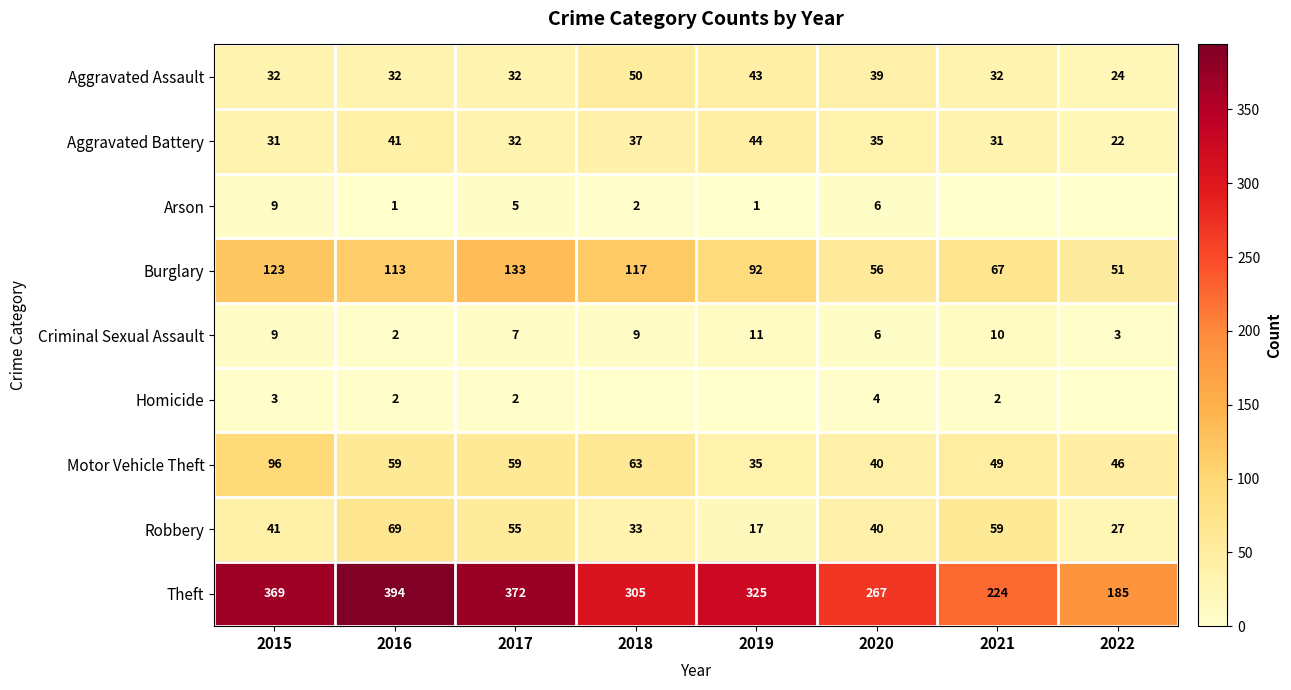

How many categories are shown in the chart?

8